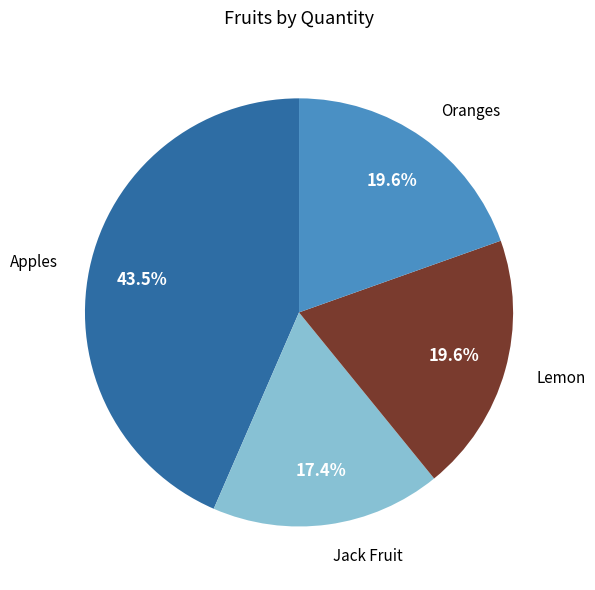

Is it true that Jack Fruit is 17% of the pie?

True